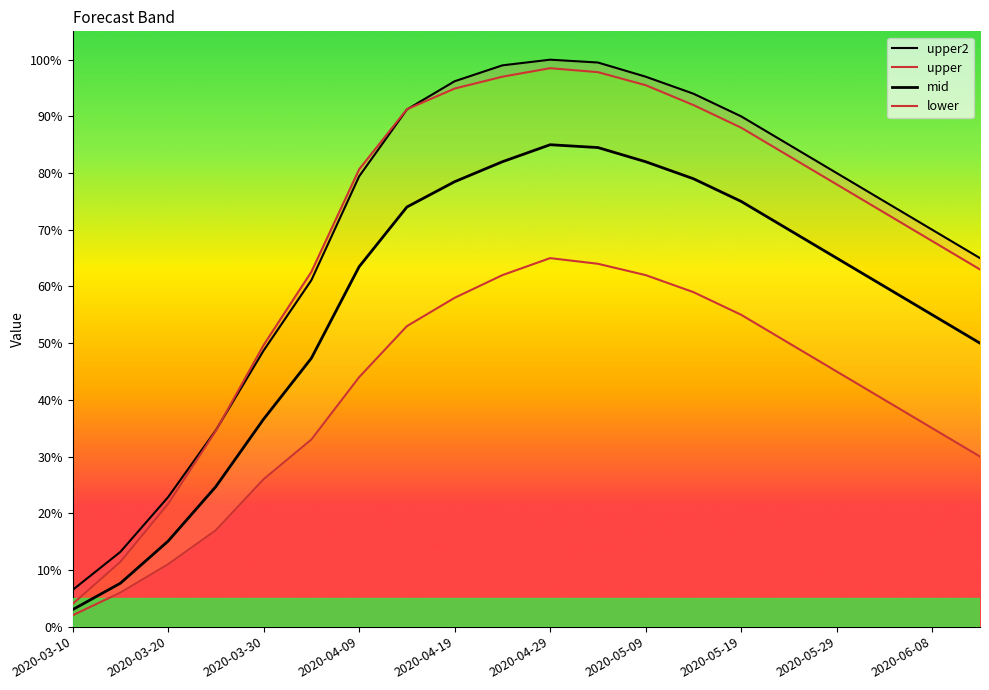

What is the smallest value displayed?

2.0